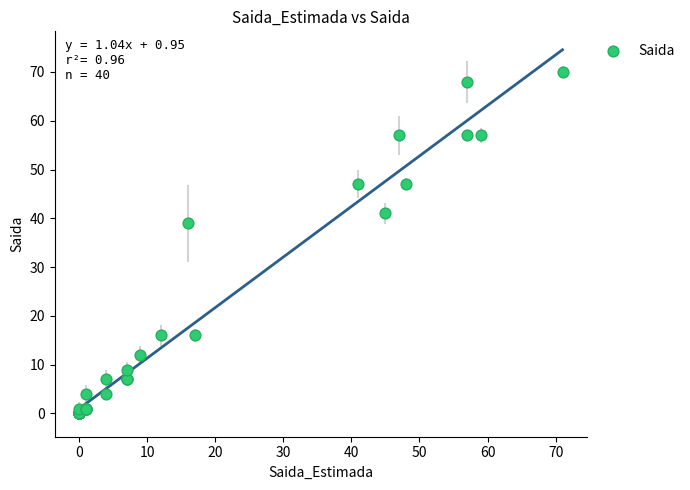

What Y value in the scatter plot is closest to 35?

39